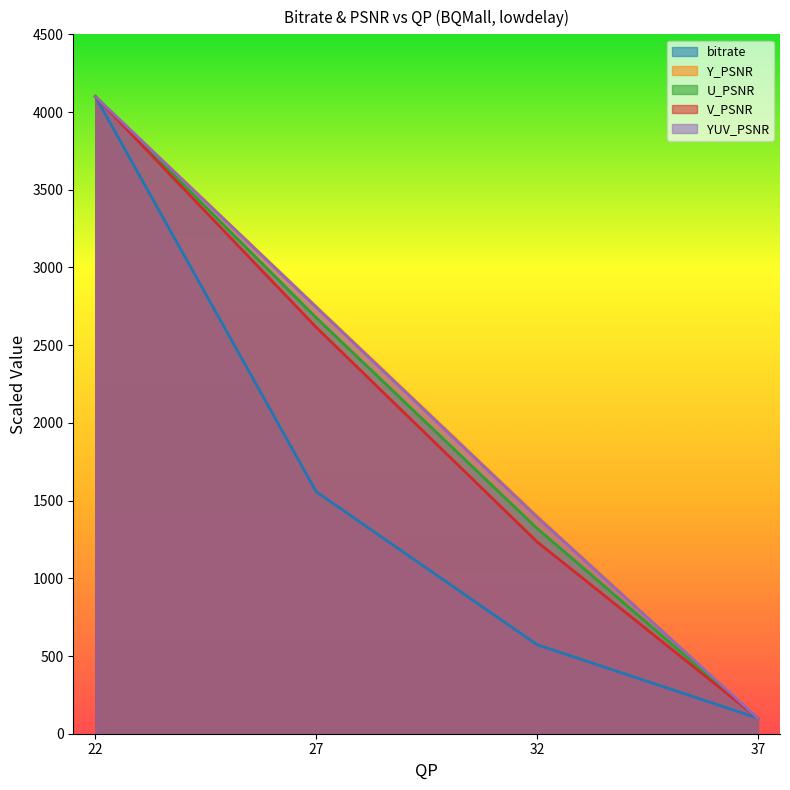

What is the value of the bitrate point at the 2nd from the left?

1557.2